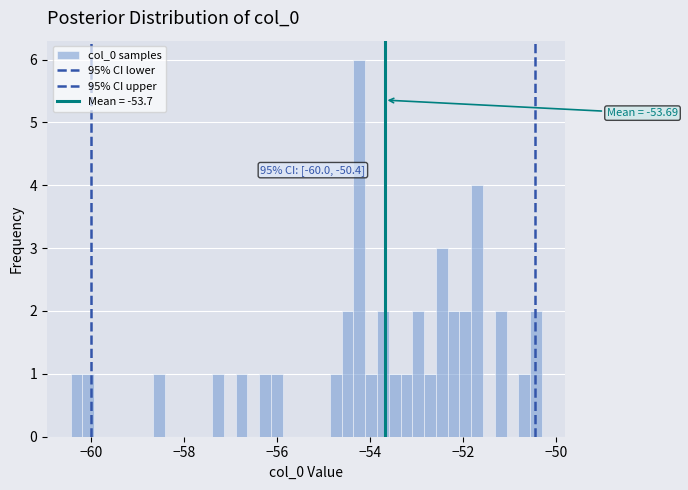

Read against the x-axis, roughly where is the centre of the tallest bar?

-54.2